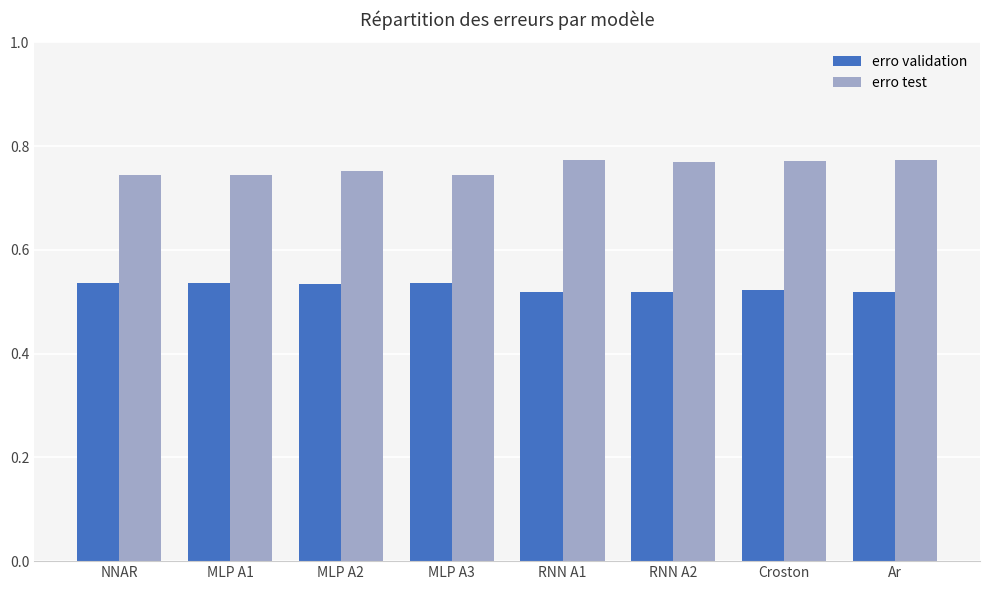

Count the erro validation values in the range 0 to 1.

8